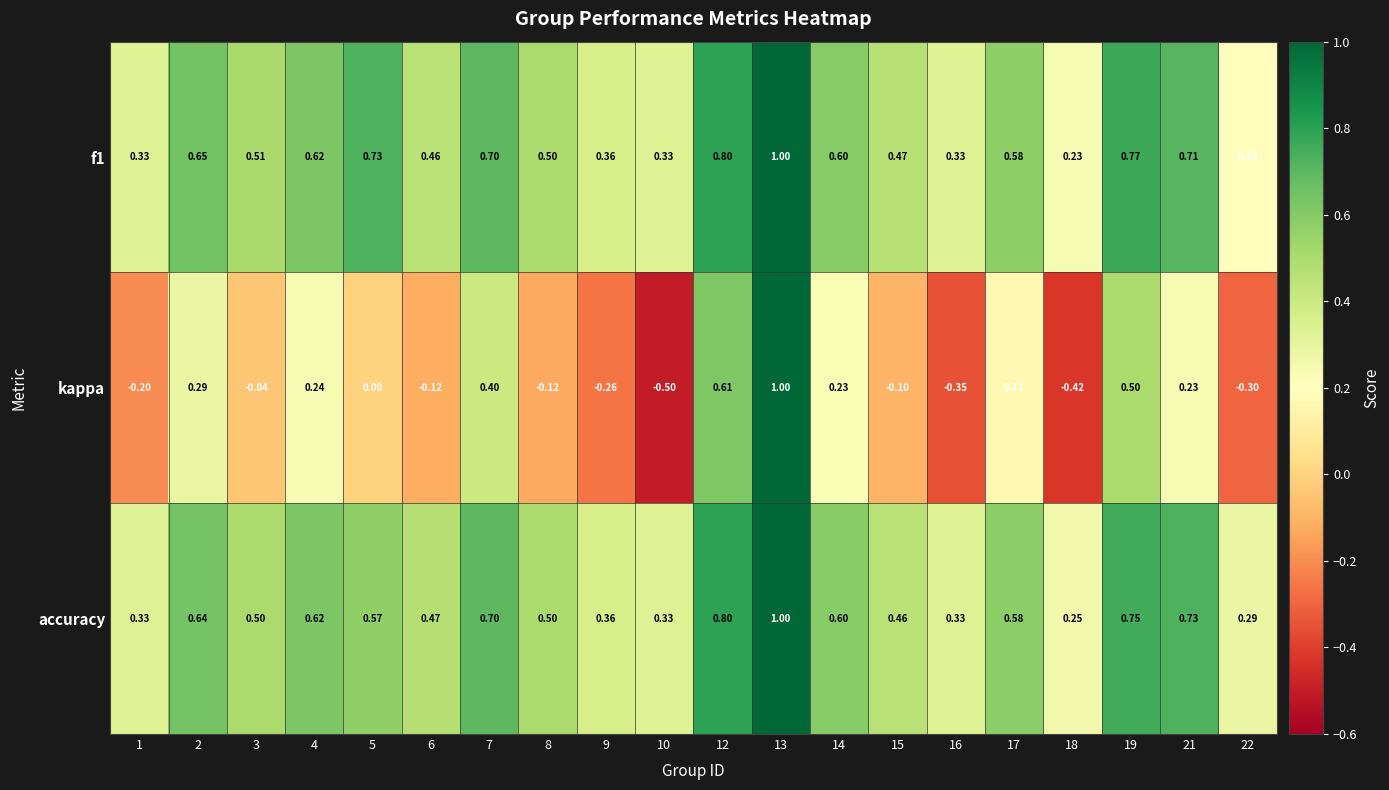

At which category does the chart reach its peak across all series?

13